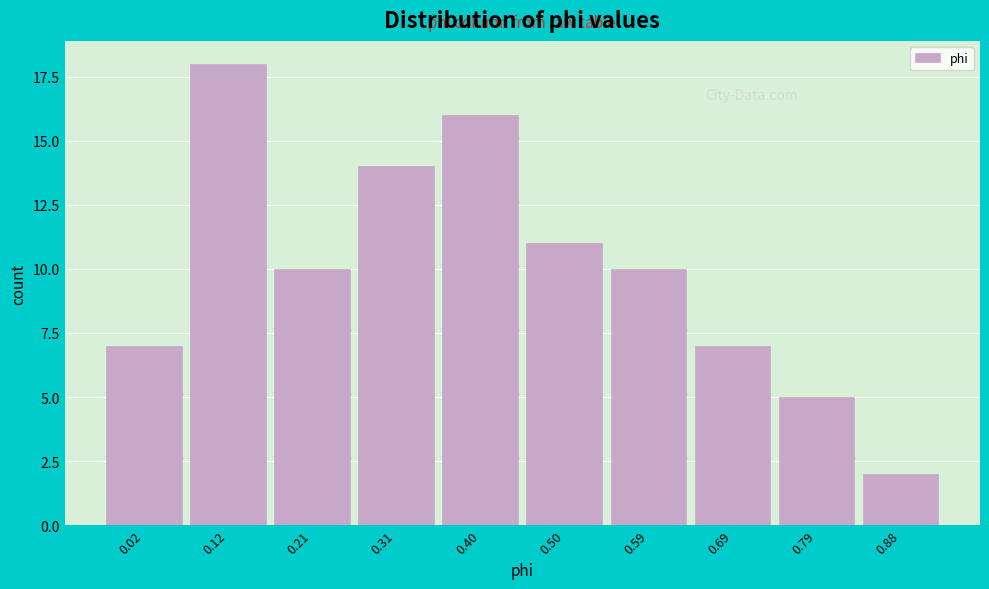

Reading left to right, list all the values displayed in this chart.

7	18	10	14	16	11	10	7	5	2